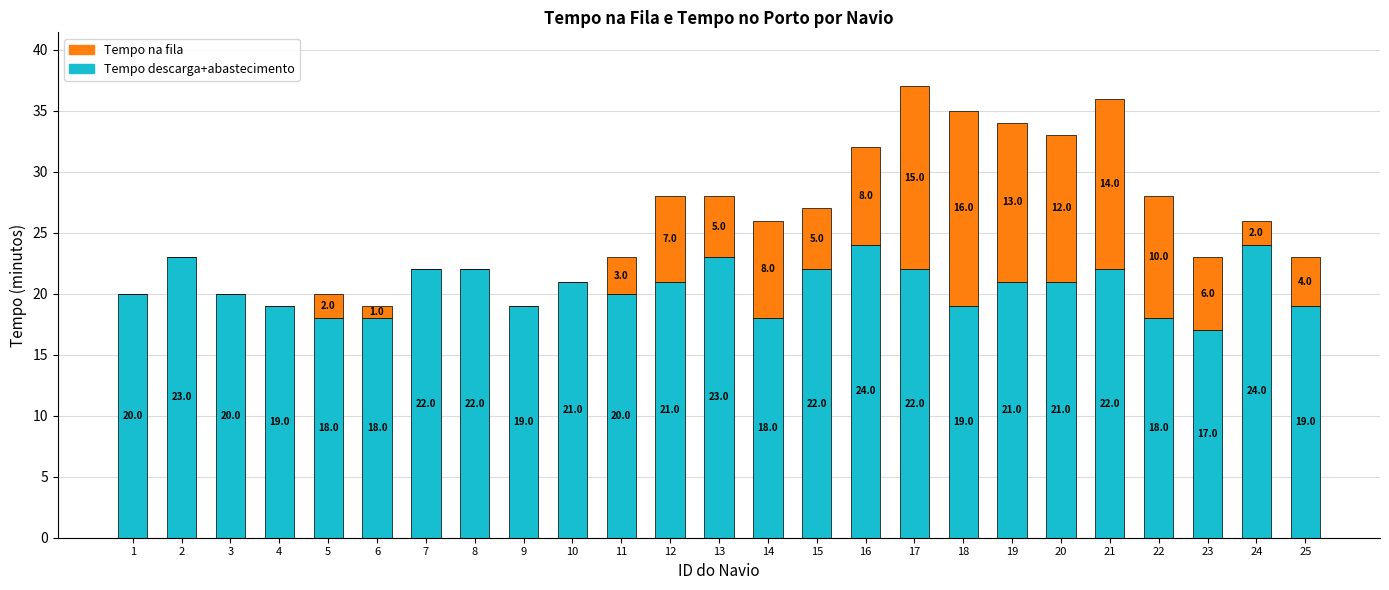

True or false: Tempo descarga+abastecimento has a value of 35 at 7.

False